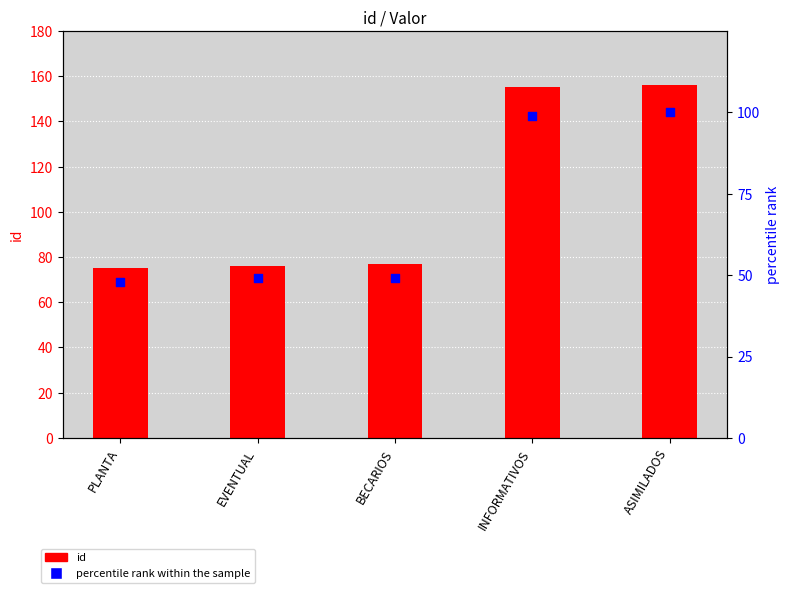

Which series reaches the minimum Y coordinate?

percentile rank within the sample